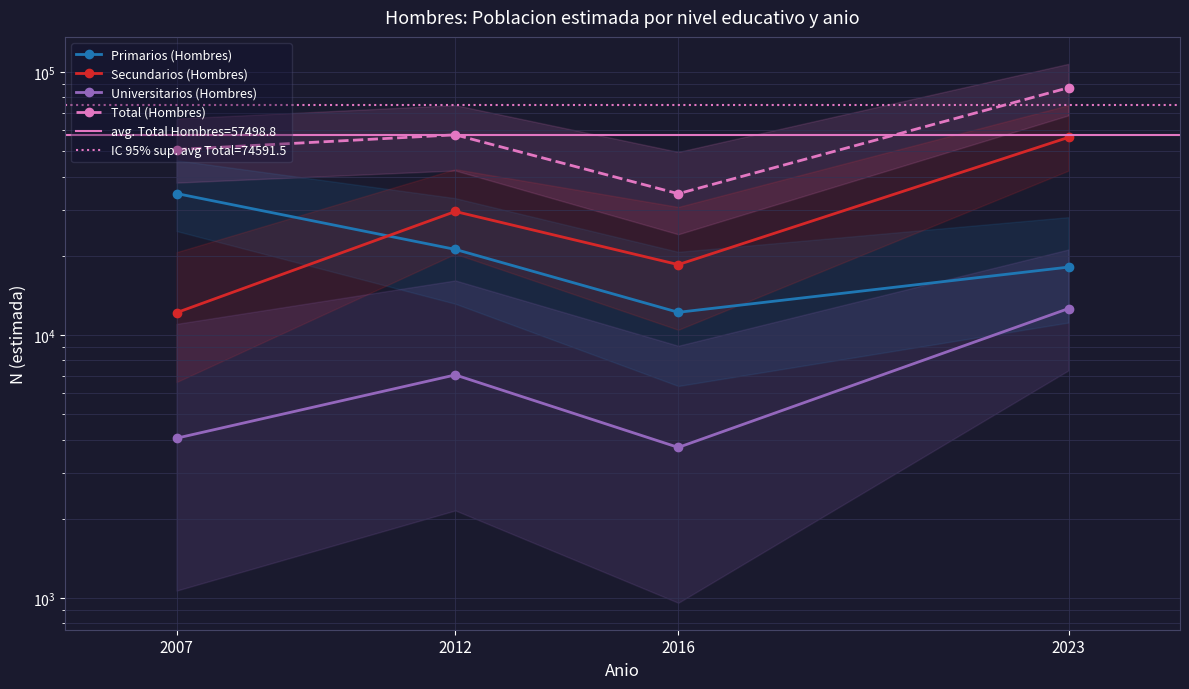

What is the smallest value displayed?

3737